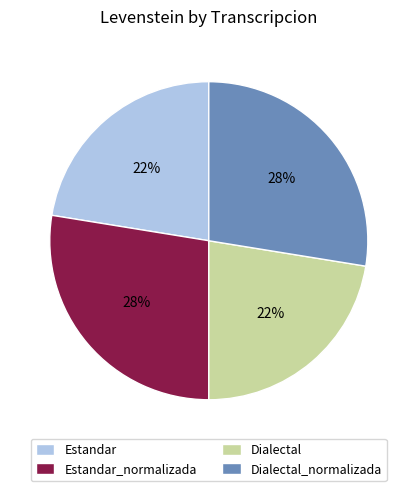

To the nearest percent, what portion does Estandar represent?

22%